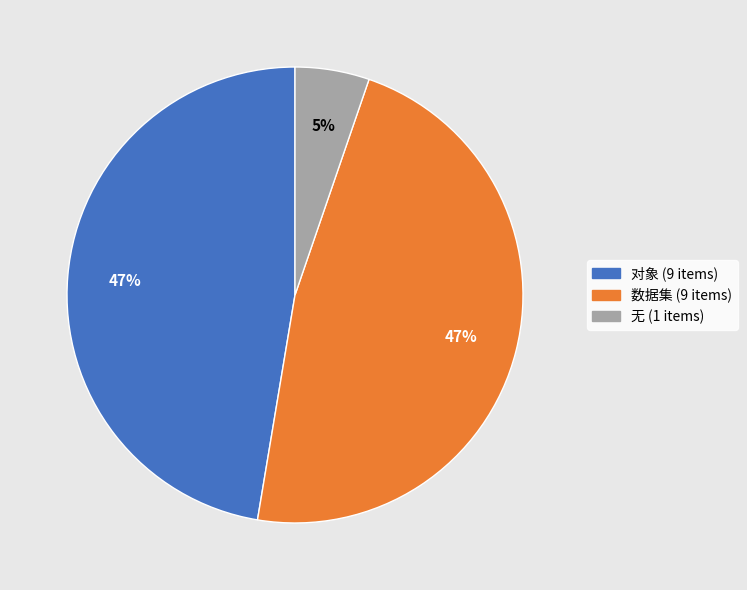

Is it true that 无 is 1% of the pie?

False